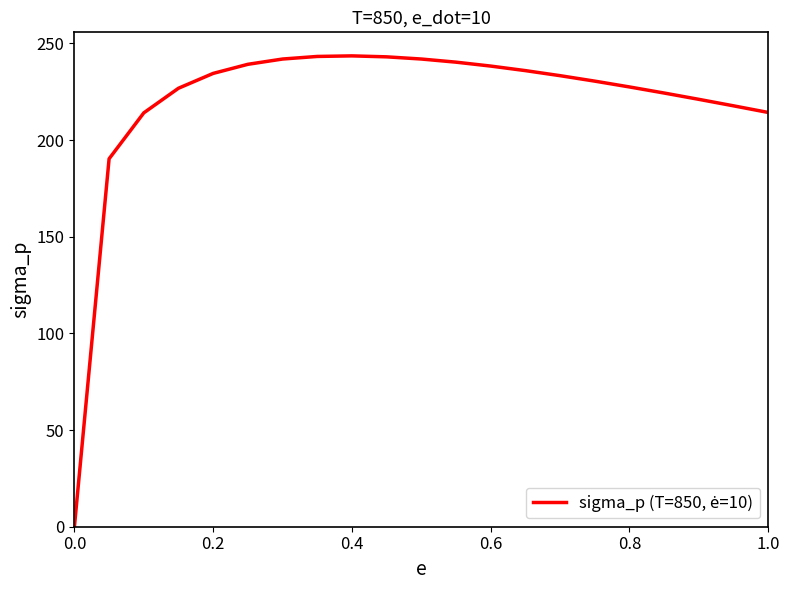

What is the difference between the maximum and minimum values?

243.5